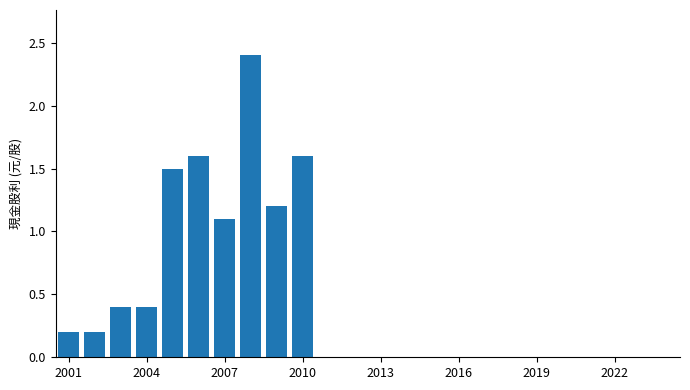

What is the greatest value displayed?

2.4